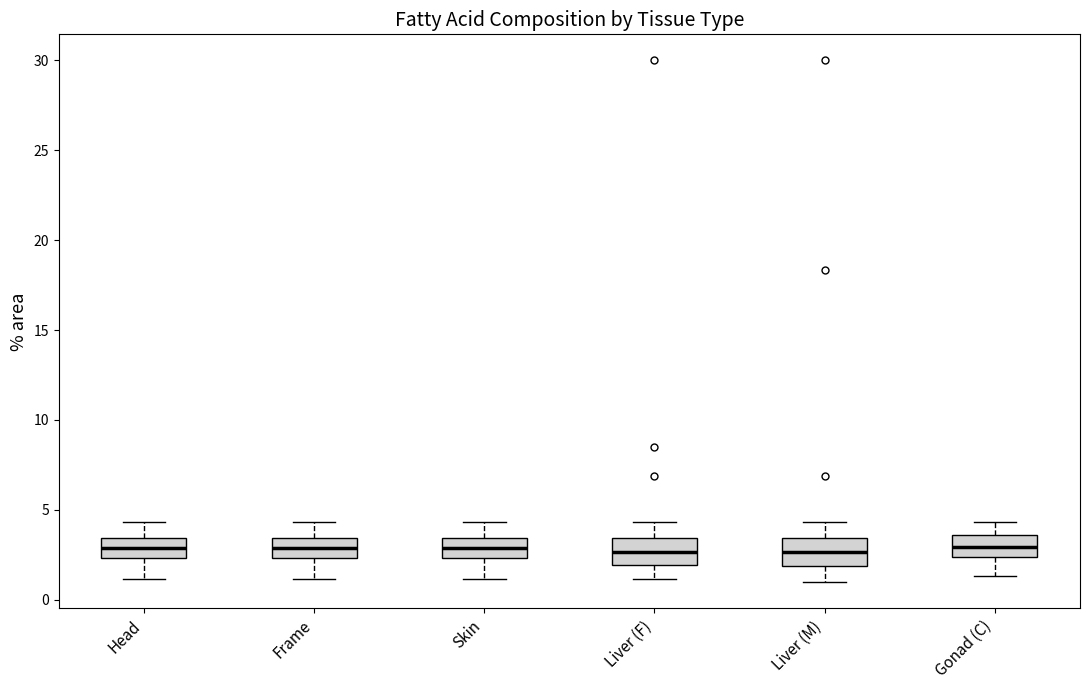

Where is the upper edge of the box for Liver (M) on the y-axis? The values are not printed on the chart, so give them approximately, as read against the axis.

3.5